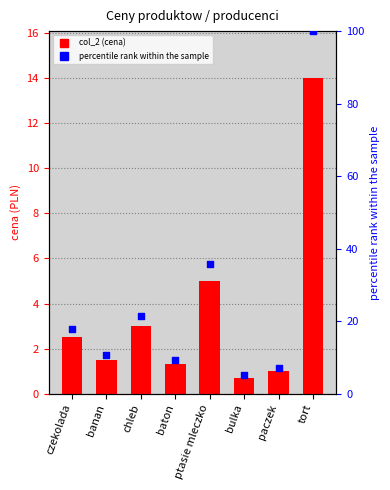

Which series has the largest Y range (max minus min)?

percentile rank within the sample